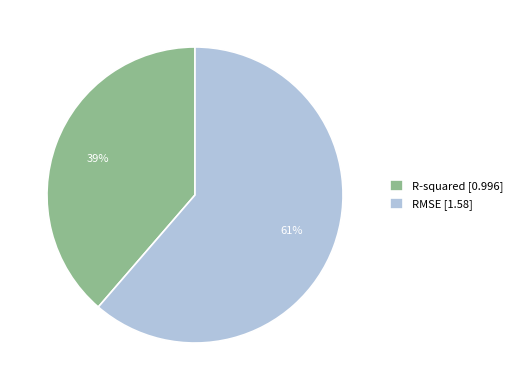

What is the largest slice in the pie chart?

RMSE